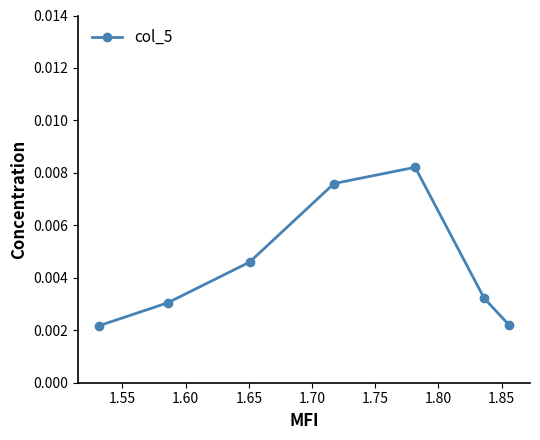

True or false: there are more than 1 points higher than both neighbors.

False